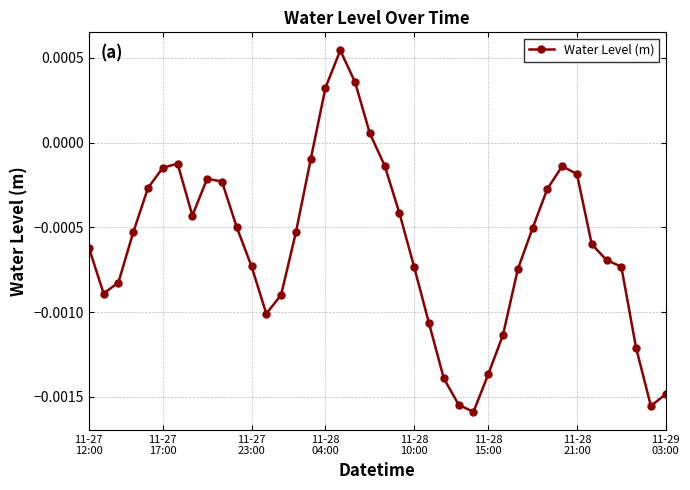

True or false: there are more than 0 points higher than both neighbors.

True